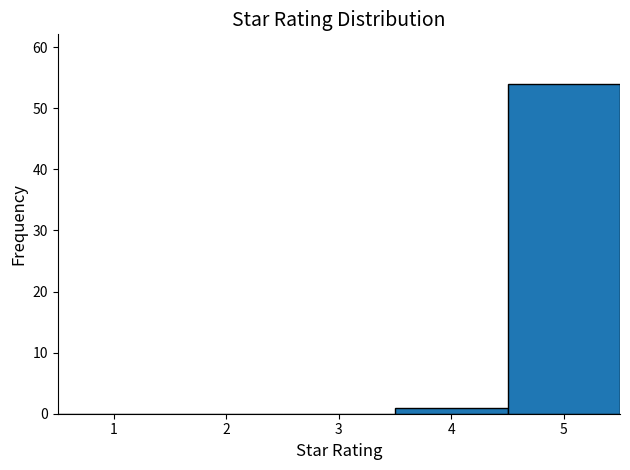

Reading left to right, transcribe this chart: for each bar, give the range it covers on the x-axis and its height. The values are not printed on the chart, so give them approximately, as read against the axis.

0.5 to 1.5: 0
1.5 to 2.5: 0
2.5 to 3.5: 0
3.5 to 4.5: 1
4.5 to 5.5: 54